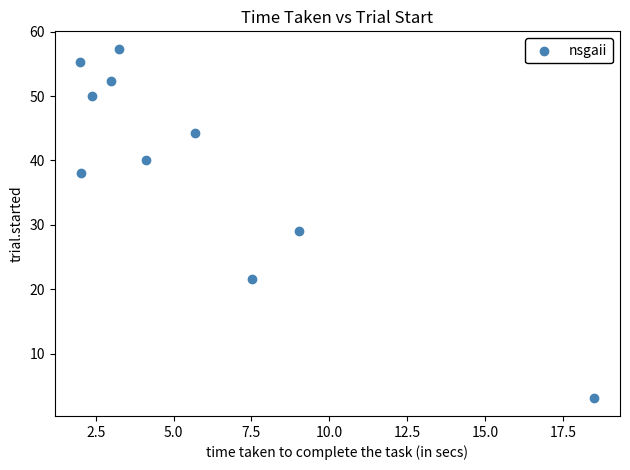

What is the range of X values (max minus min)?

16.5